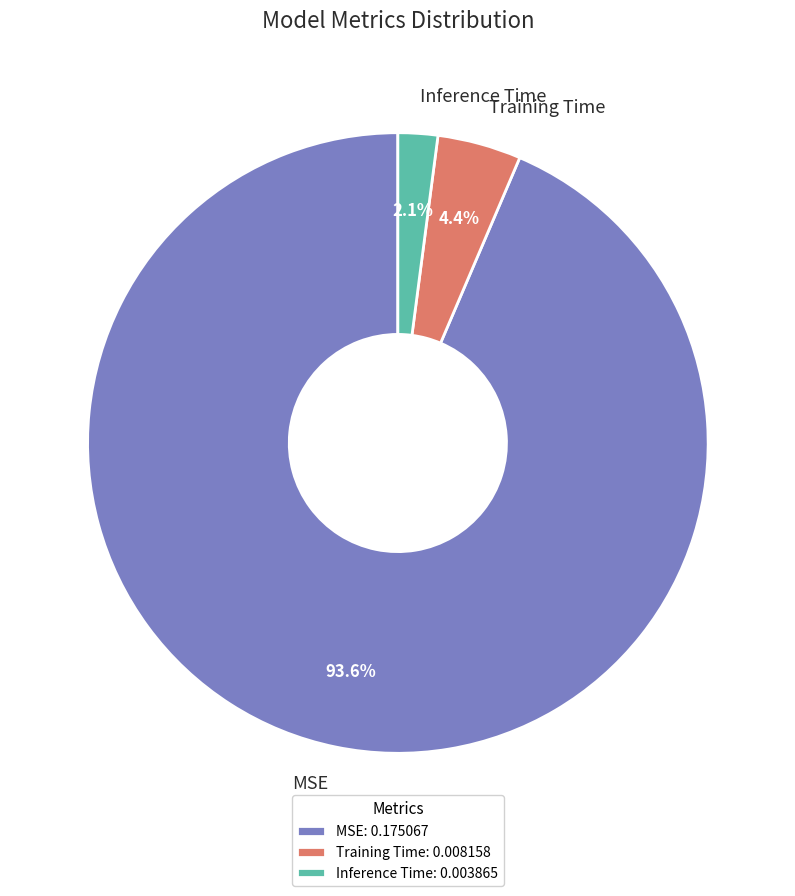

Combined, do Training Time and MSE account for over 50%?

Yes